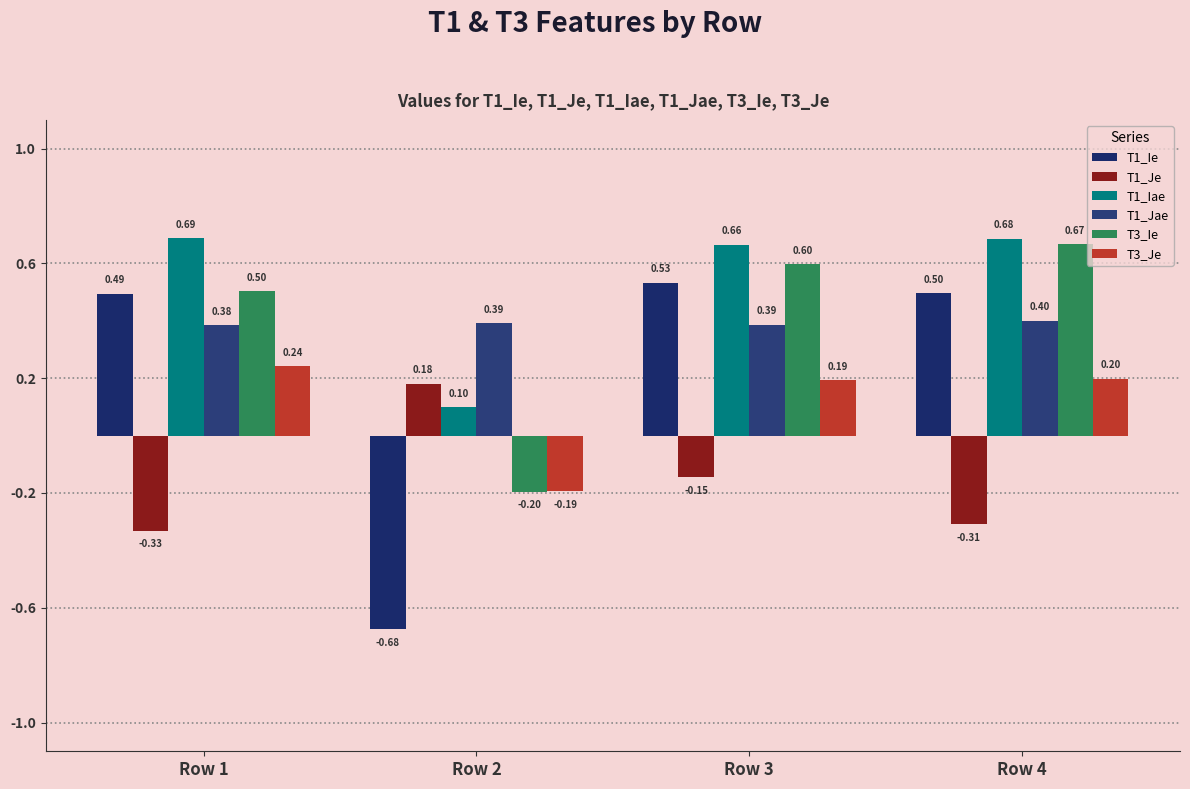

What is the average value of the T1_Jae series?

0.4